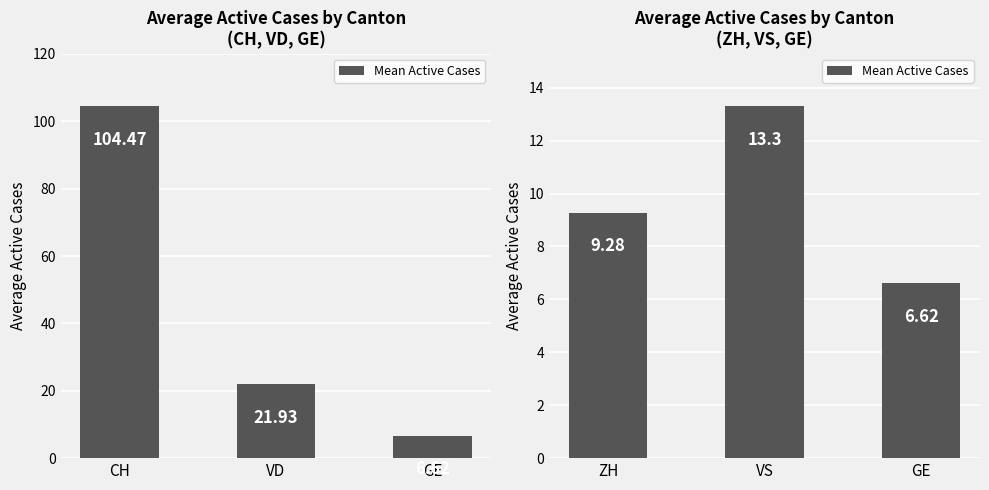

The chart shows a value of 20.3 at VS. True or false?

False